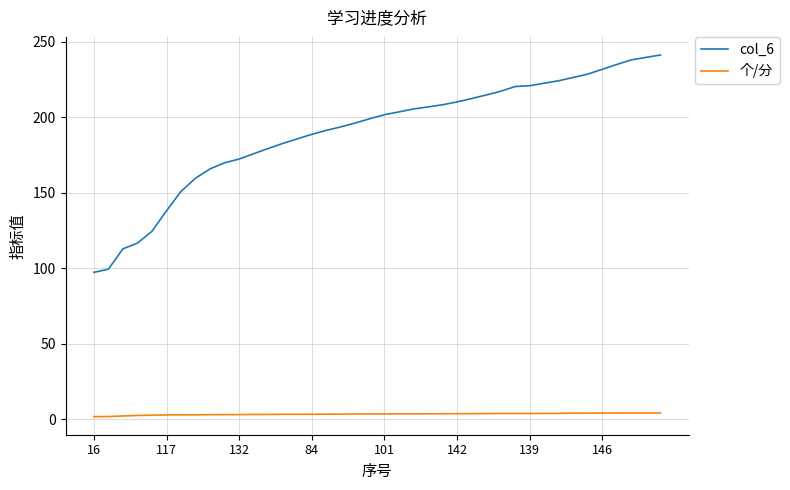

True or false: col_6 and 个/分 intersect in this chart.

False